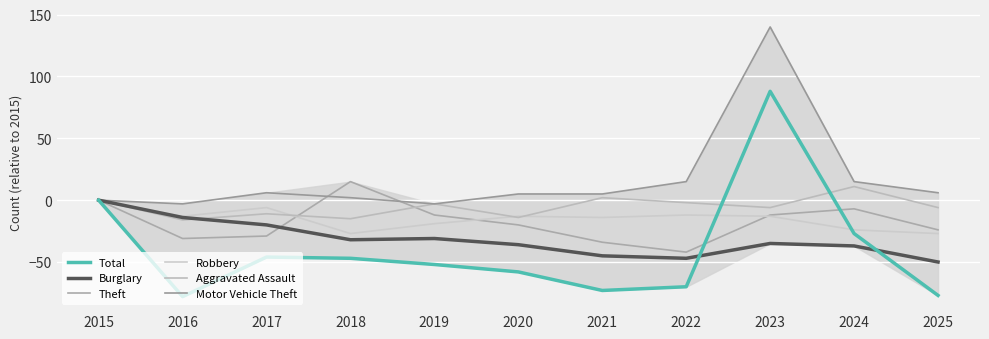

How many lines are shown in the chart?

6